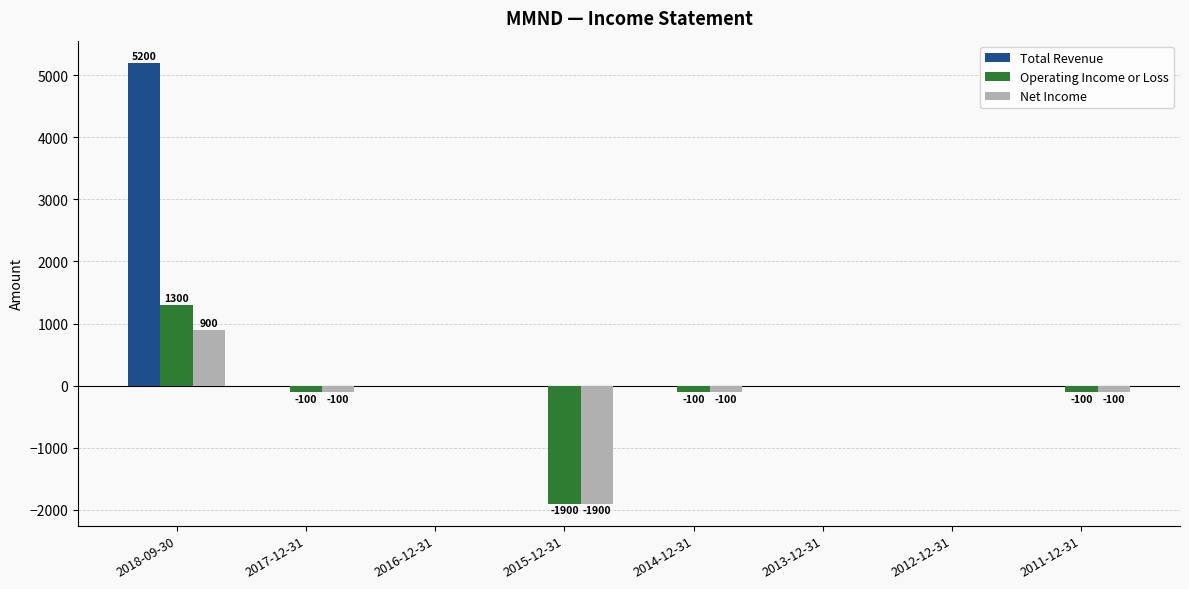

What is the average value of the Operating Income or Loss series?

-112